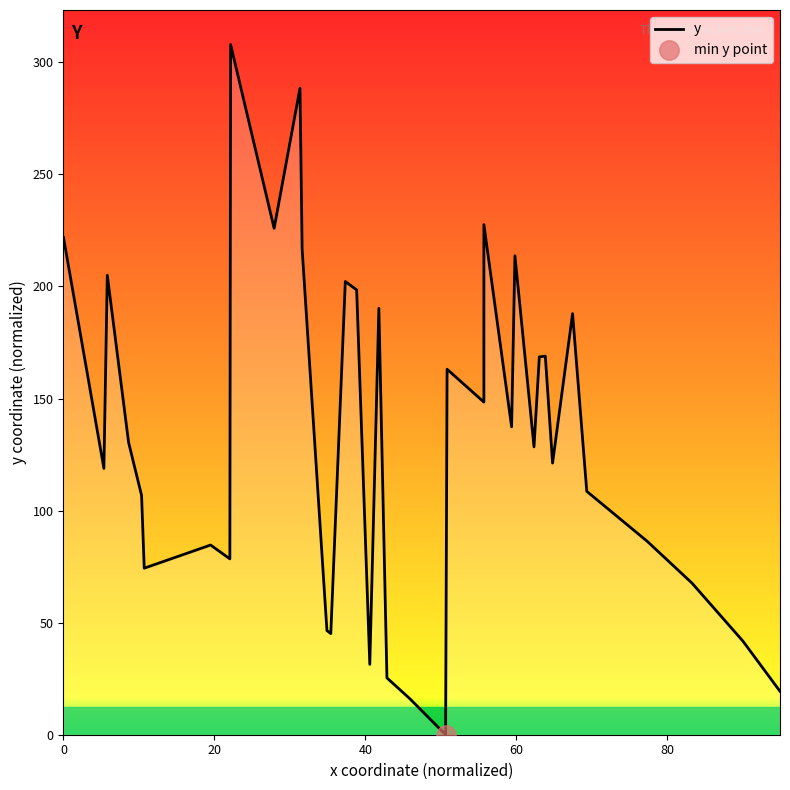

What is the label of the 39th point from the right?

20